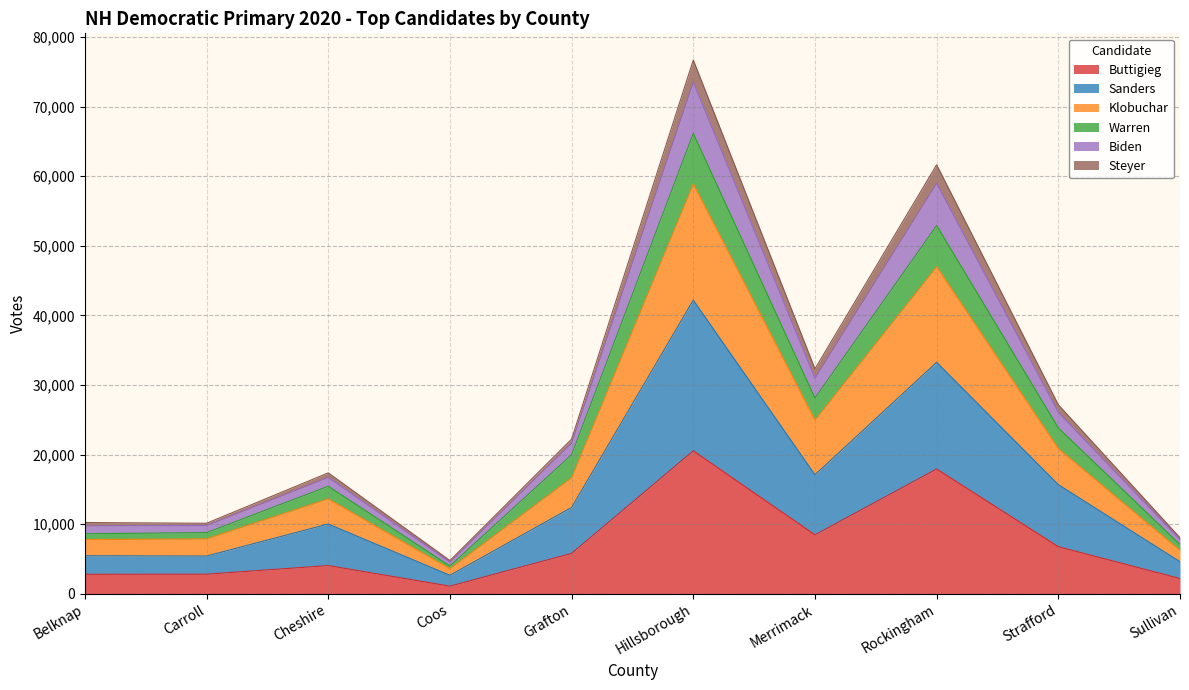

At which category is the sum across all series the highest?

Hillsborough